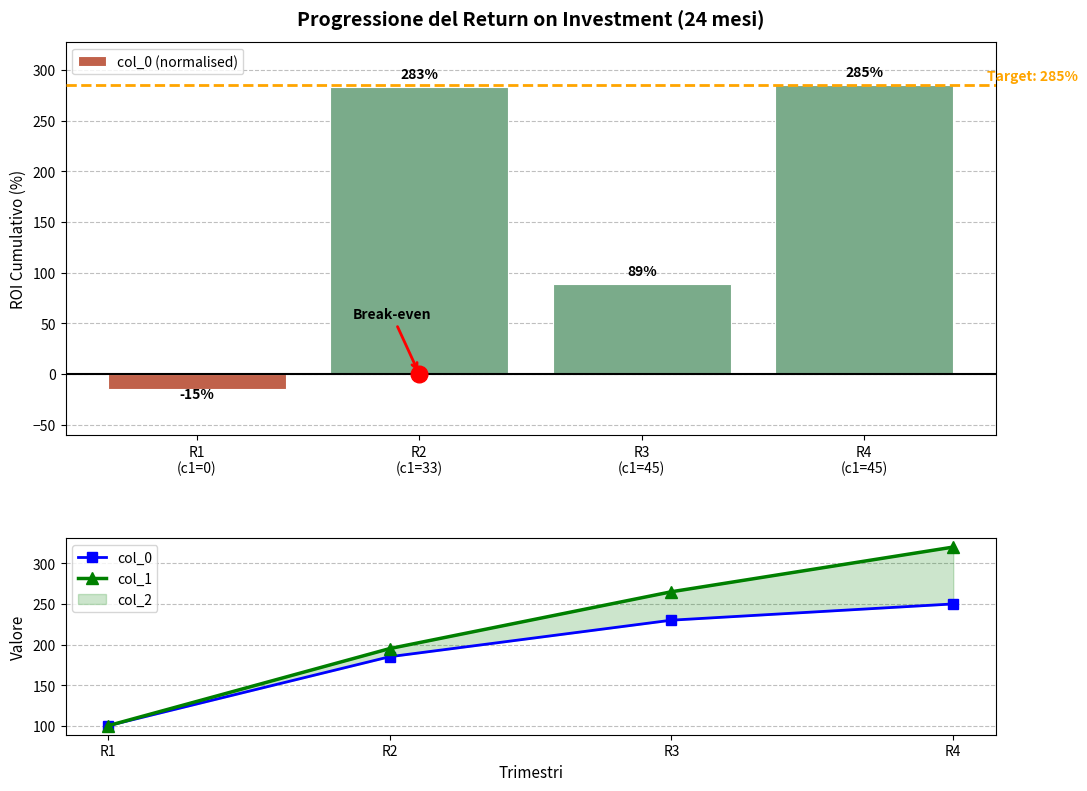

What is the value of the col_0 (normalised) bar at the 4th from the left?

285.0